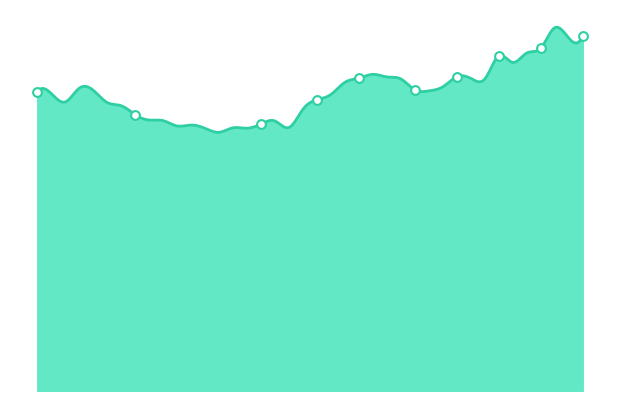

Which has a higher value, 2023-01-06 or 2022-12-14?

2022-12-14